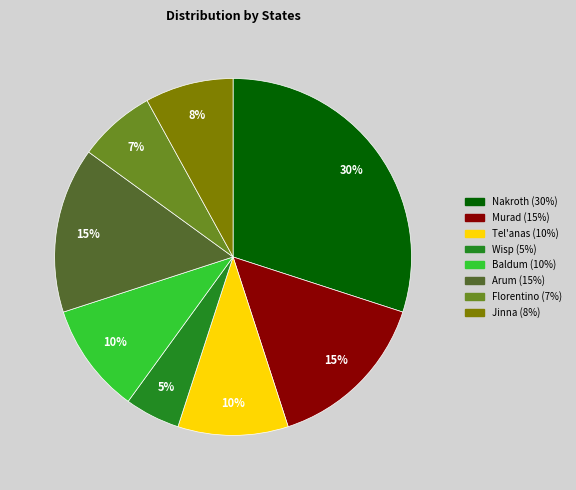

How many slices are in this pie chart?

8